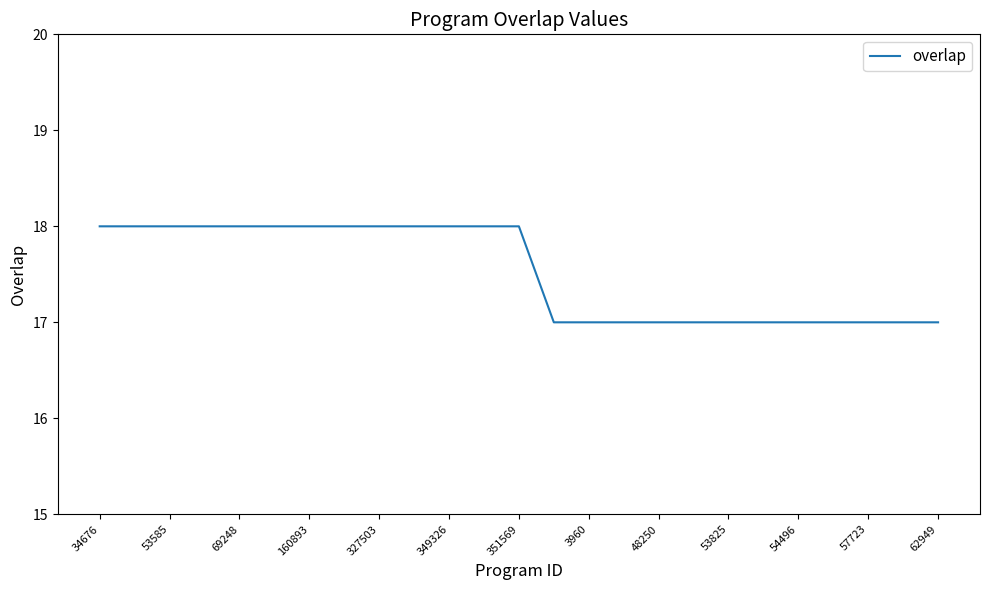

What is the smallest value displayed?

17